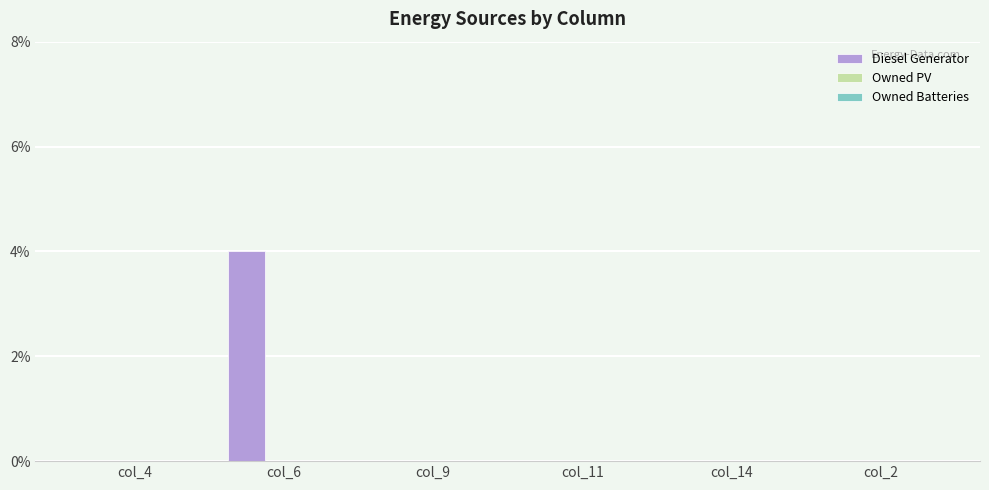

Which category has the highest value across all series?

col_6